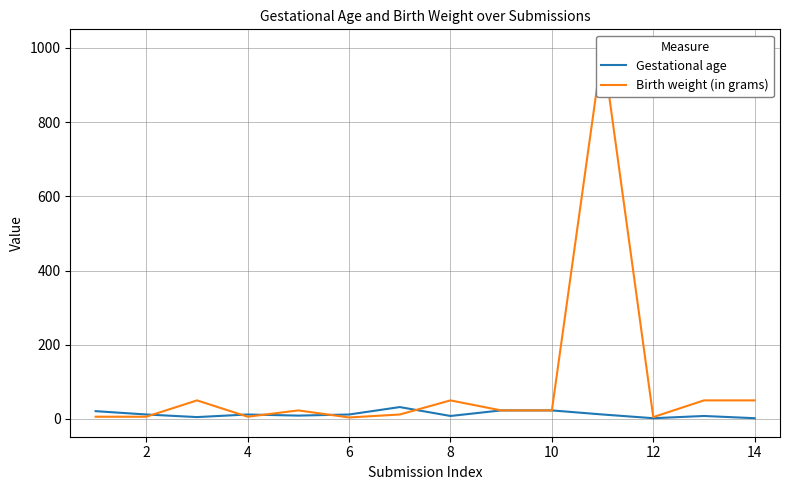

What is the sum of all Gestational age values?

181